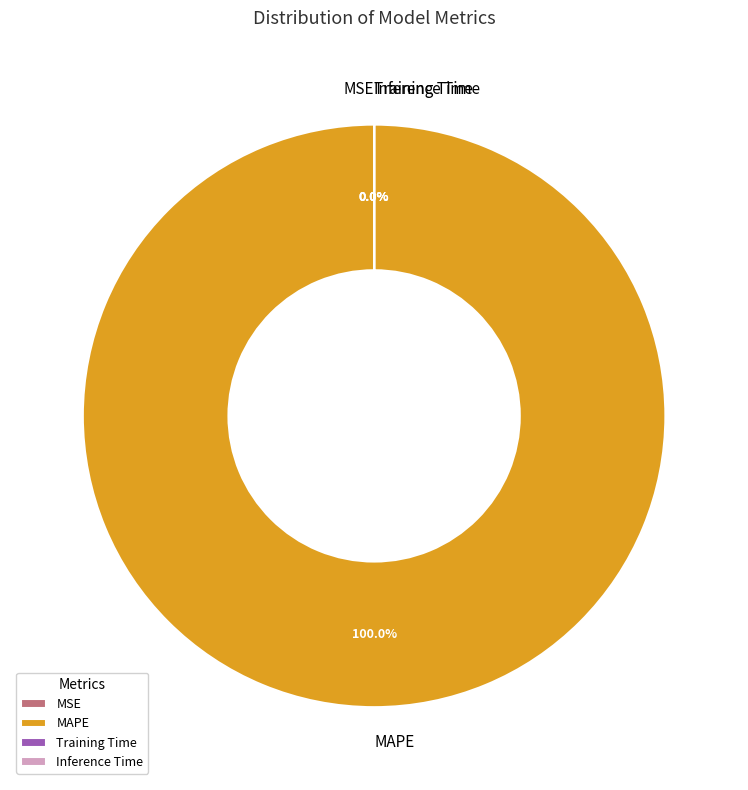

Does MSE represent more than half of the total?

No